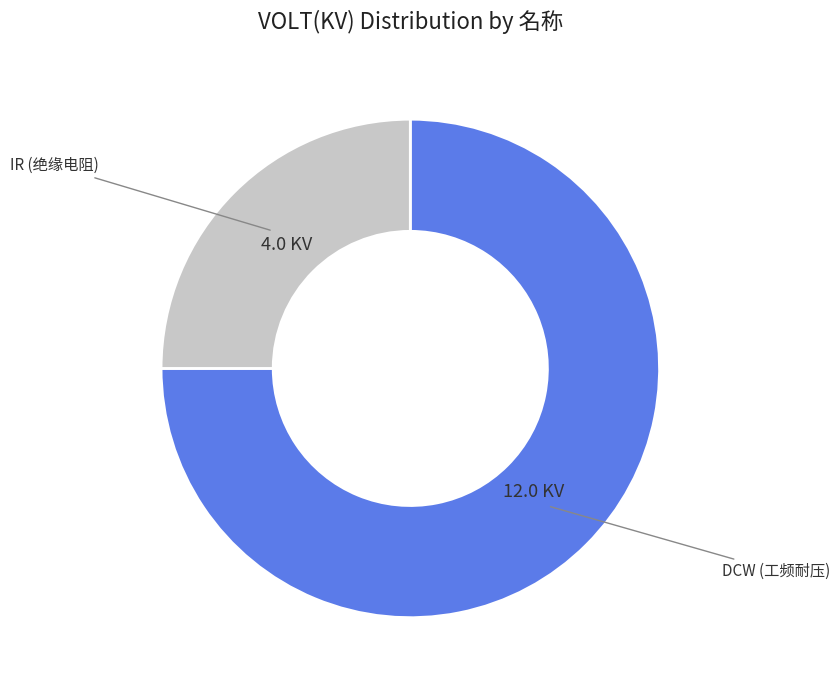

Is there any slice that represents more than half of the pie?

Yes